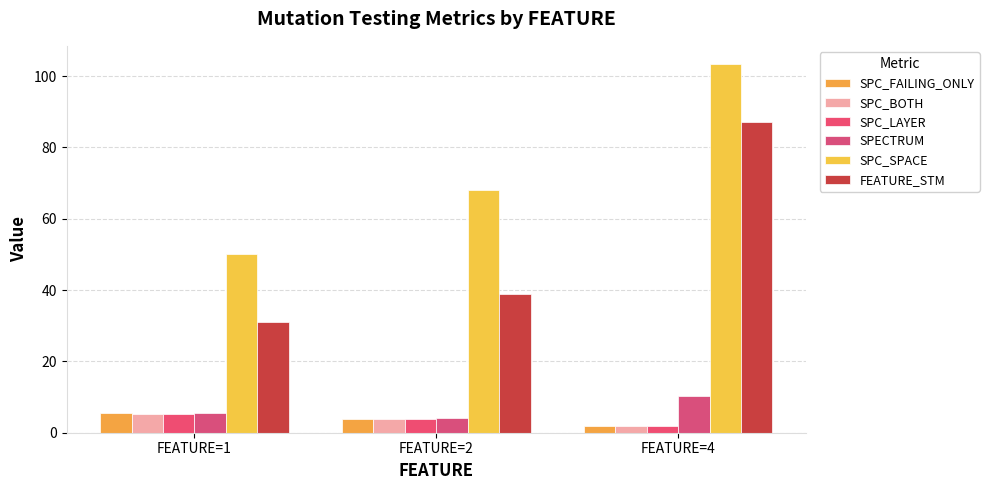

Count the number of categories in the chart.

3